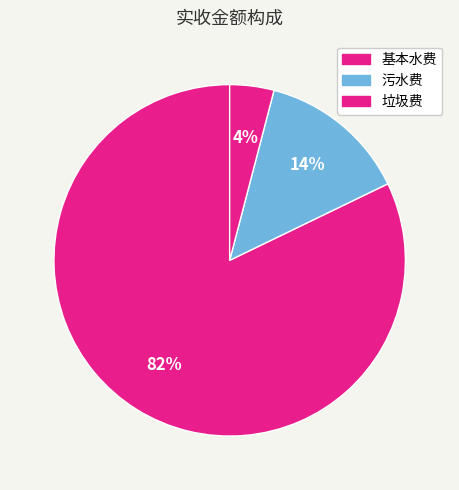

How many slices are in this pie chart?

3